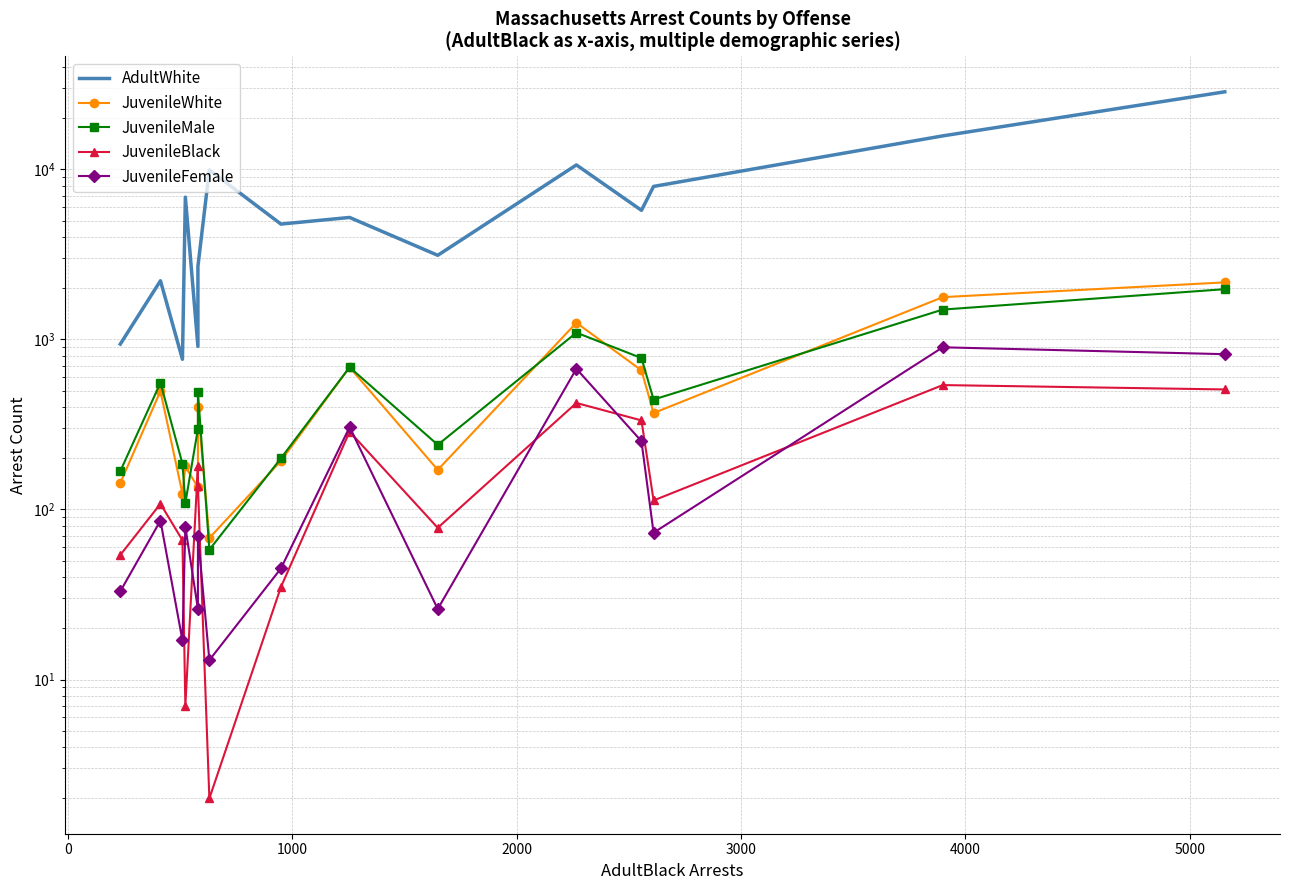

Count the number of data series in this chart.

5